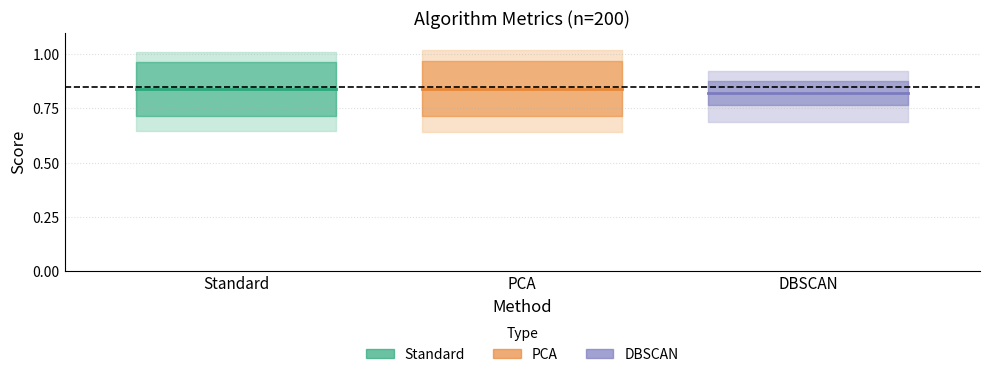

Rank the series at Standard from highest to lowest value.

PCA, Standard, DBSCAN